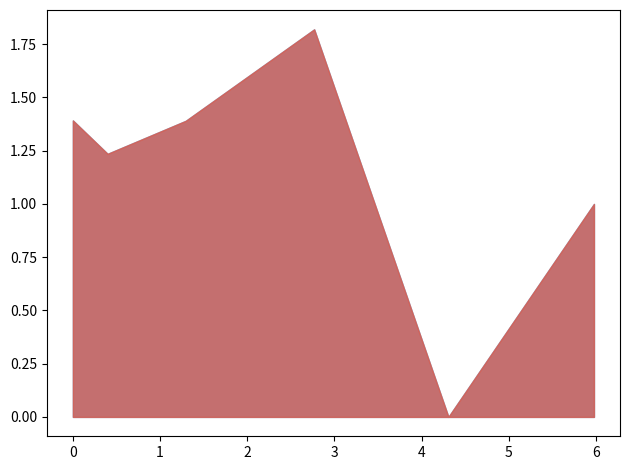

The chart shows a value of 1.9 at 0.39790315222547945. True or false?

False